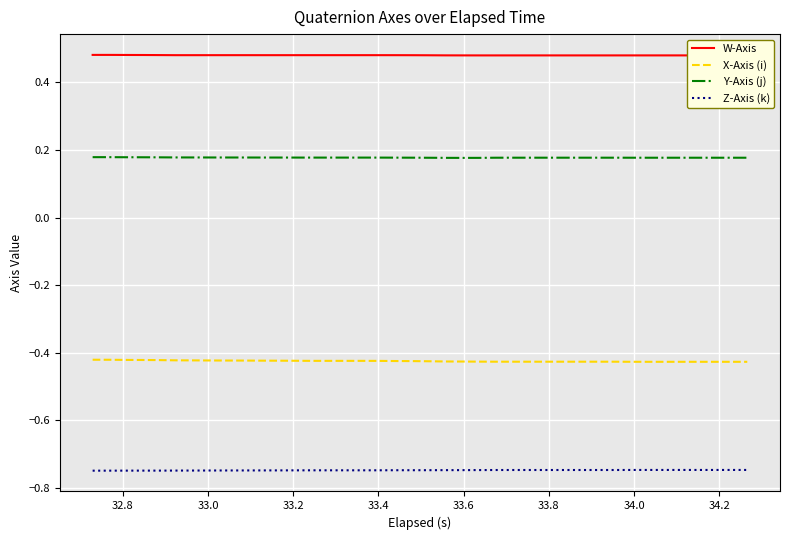

True or false: Z-Axis (k) and X-Axis (i) cross at least once.

False